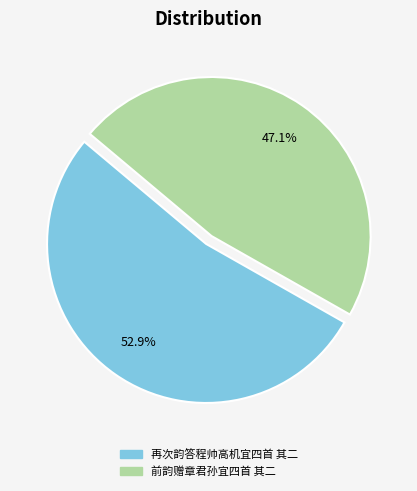

What is the total percentage of 前韵赠章君孙宜四首 其二 and 再次韵答程帅高机宜四首 其二?

100.0%